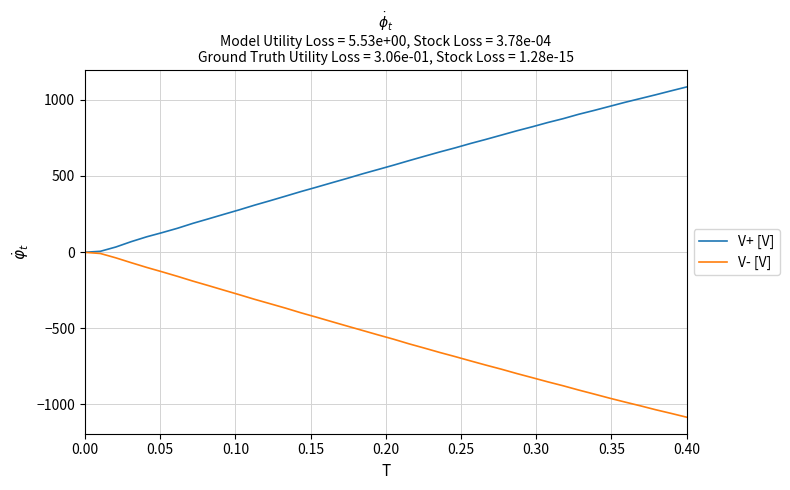

Rank the series by their maximum value, from highest to lowest.

V+ [V], V- [V]